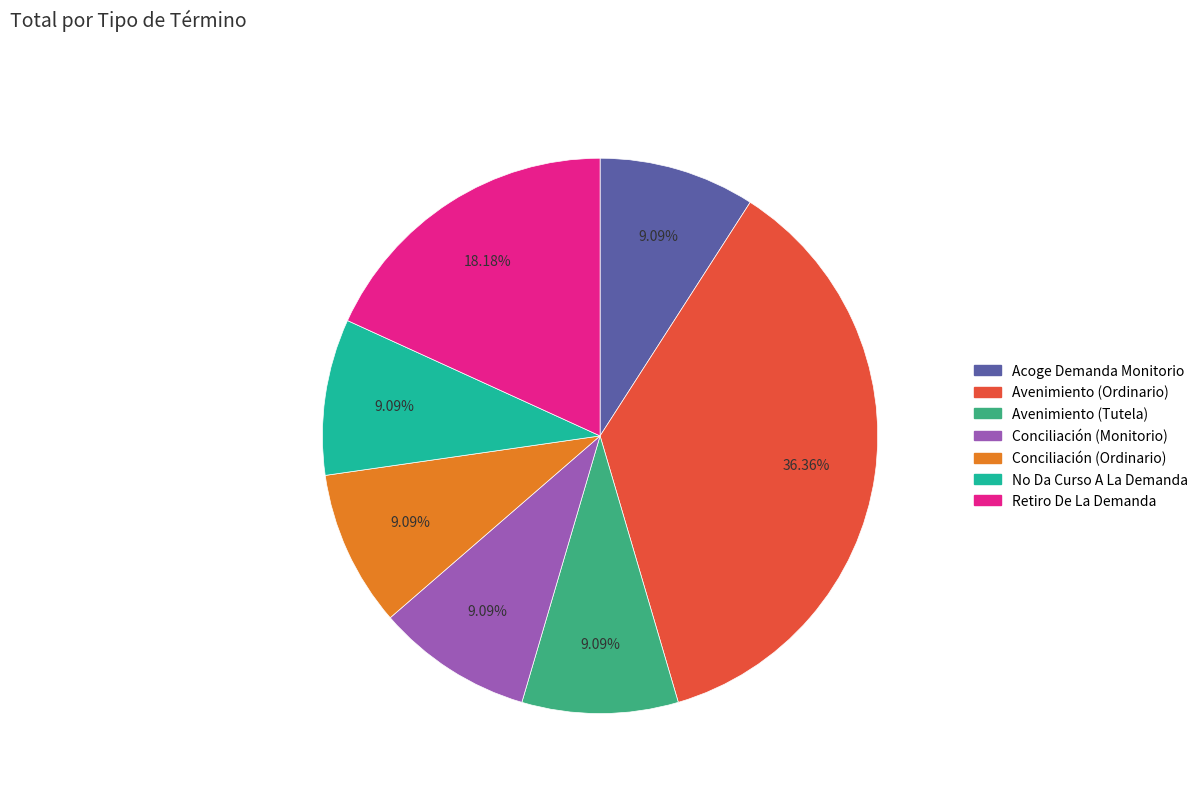

What percentage do No Da Curso A La Demanda and Conciliación (Ordinario) together represent?

18.2%